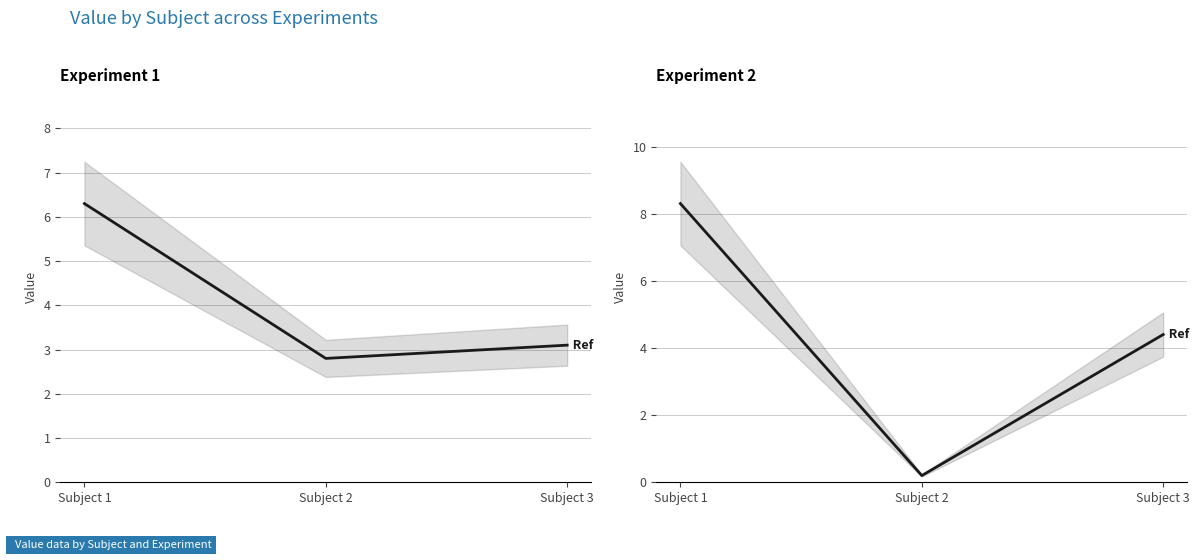

At which label does Experiment 1 first exceed 3?

Subject 1